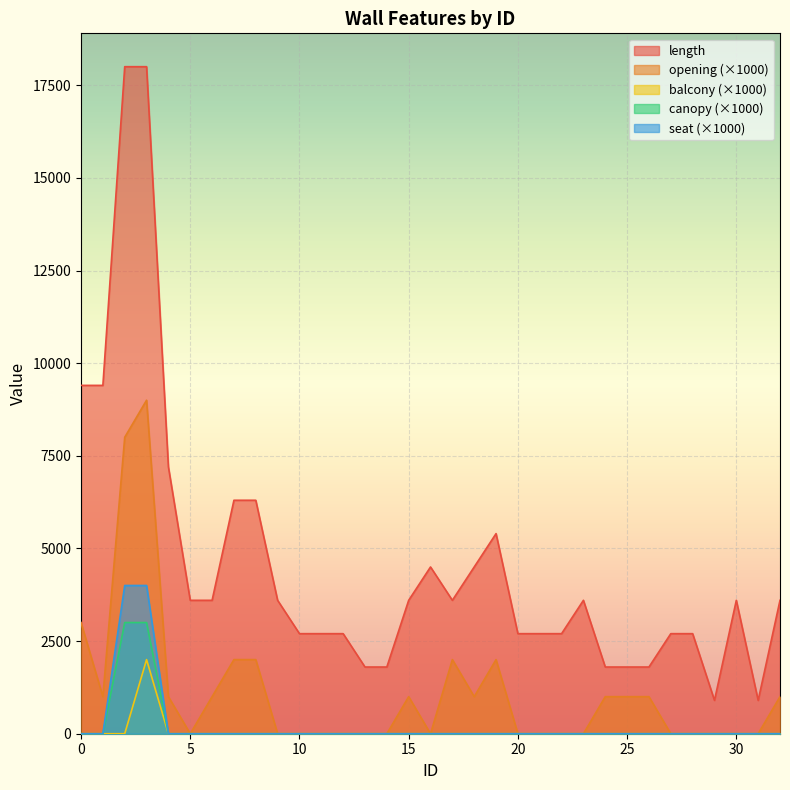

Reading left to right, what are all the values shown in this chart?

length: 9400	9400	18000	18000	7200	3600	3600	6300	6300	3600	2700	2700	2700	1800	1800	3600	4500	3600	4500	5400	2700	2700	2700	3600	1800	1800	1800	2700	2700	900	3600	900	3600
opening: 3000	1000	8000	9000	1000	0	1000	2000	2000	0	0	0	0	0	0	1000	0	2000	1000	2000	0	0	0	0	1000	1000	1000	0	0	0	0	0	1000
balcony: 0	0	0	2000	0	0	0	0	0	0	0	0	0	0	0	0	0	0	0	0	0	0	0	0	0	0	0	0	0	0	0	0	0
canopy: 0	0	3000	3000	0	0	0	0	0	0	0	0	0	0	0	0	0	0	0	0	0	0	0	0	0	0	0	0	0	0	0	0	0
seat: 0	0	4000	4000	0	0	0	0	0	0	0	0	0	0	0	0	0	0	0	0	0	0	0	0	0	0	0	0	0	0	0	0	0